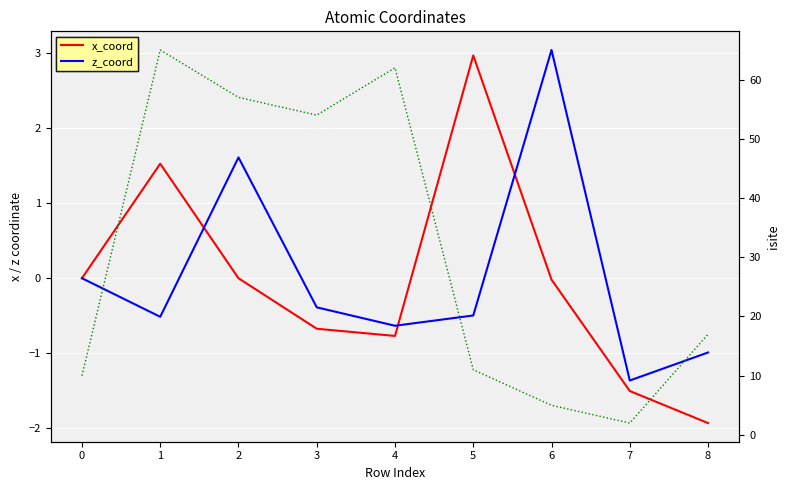

What is the difference between the second highest and minimum values in the z_coord series?

3.0